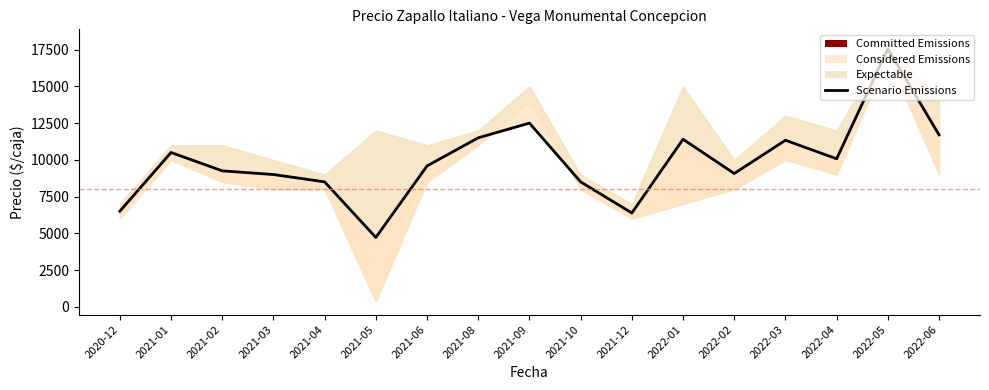

At which label is the value closest to 11136?

2022-03